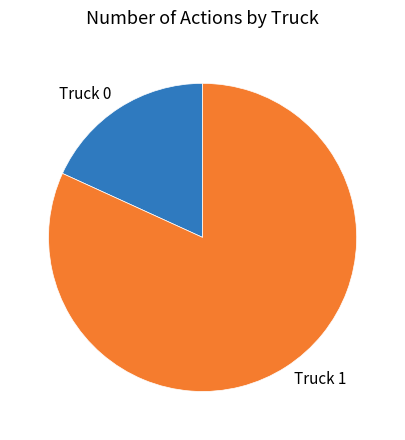

Do Truck 0 and Truck 1 together represent more than half of the pie?

Yes